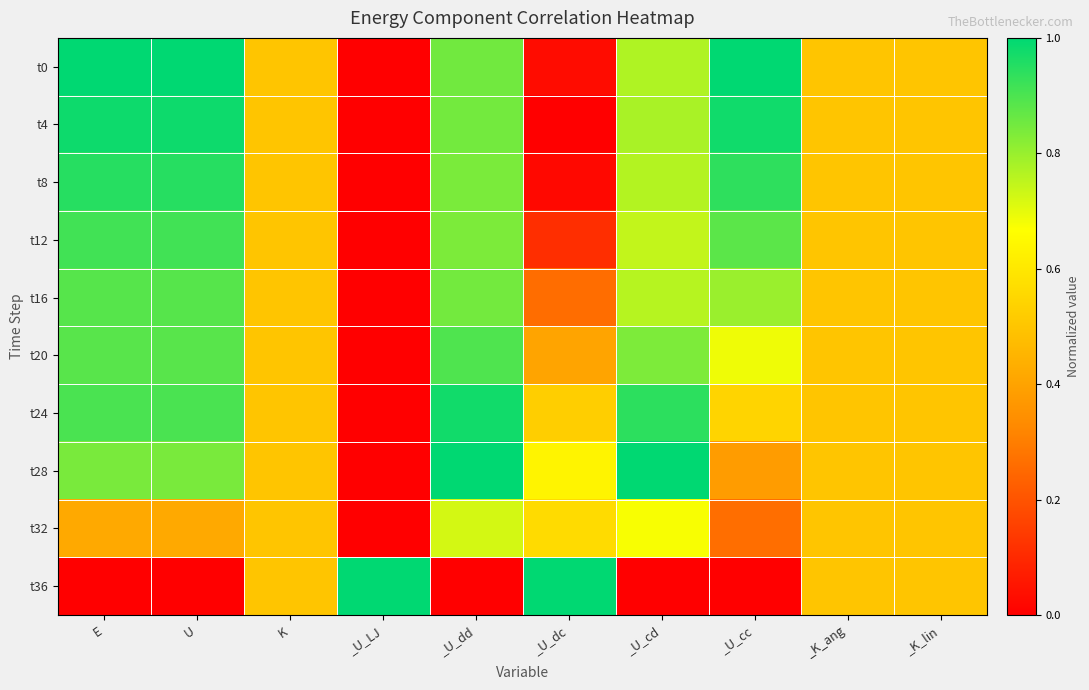

How many data points does each series have?

10